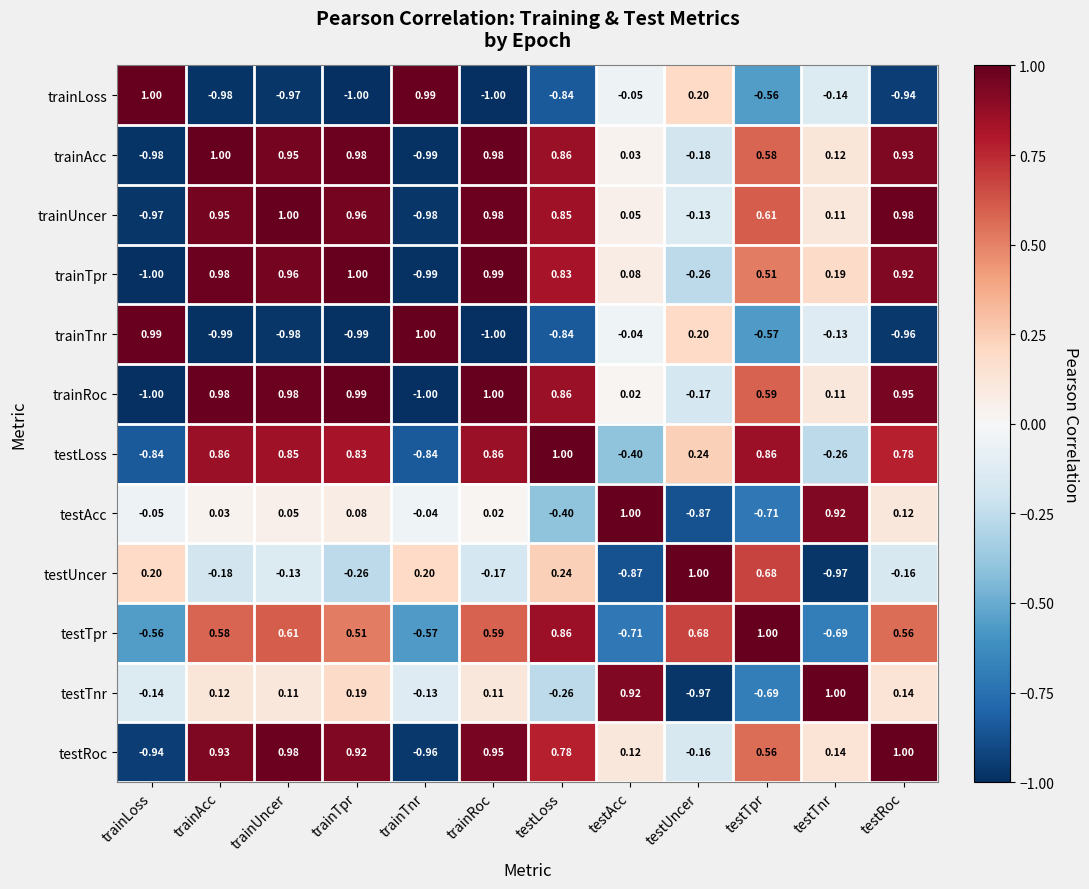

How many categories are shown in the chart?

12